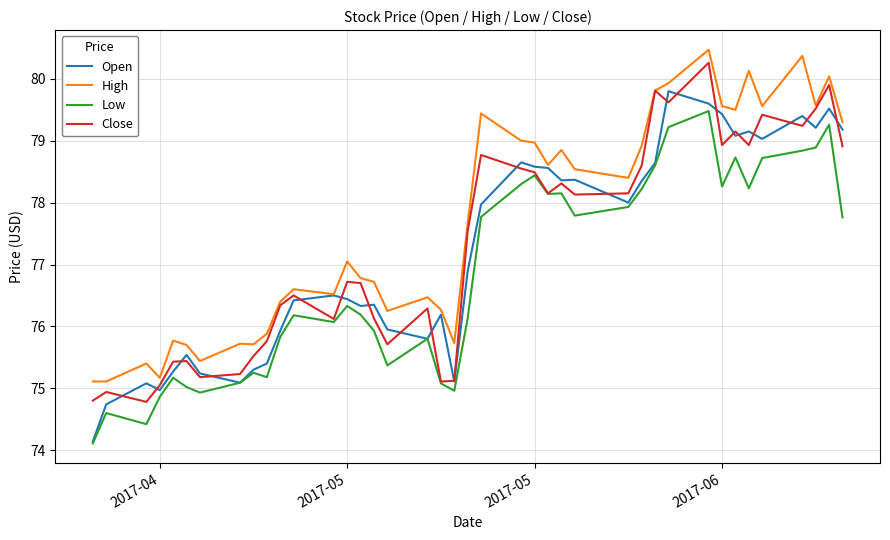

Rank the series by their maximum value, from lowest to highest.

Low, Open, Close, High